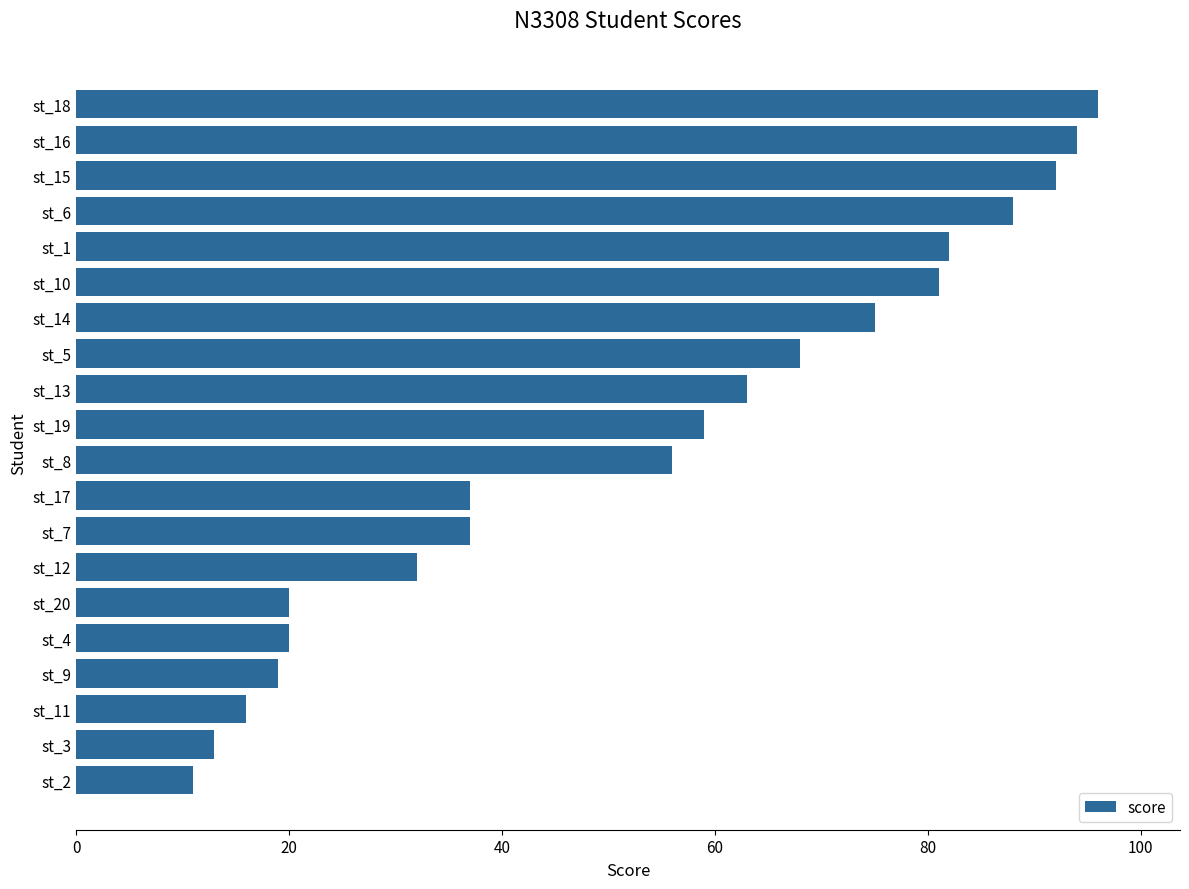

Reading bottom to top, extract all data points from this chart.

11	13	16	19	20	20	32	37	37	56	59	63	68	75	81	82	88	92	94	96